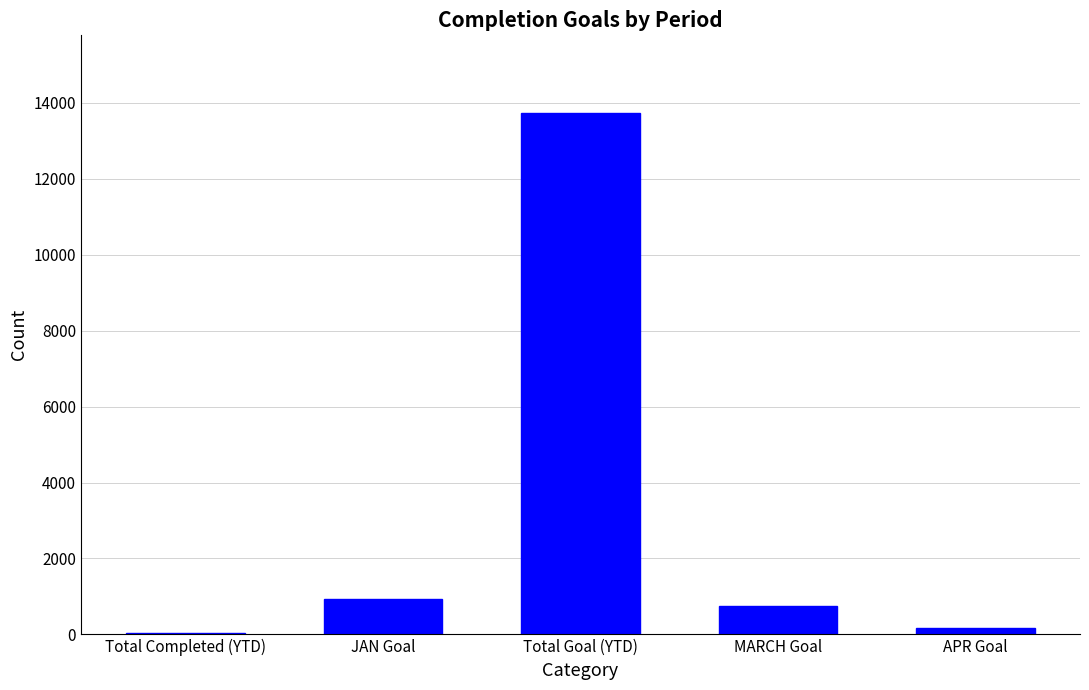

What is the sum of all values?

15577